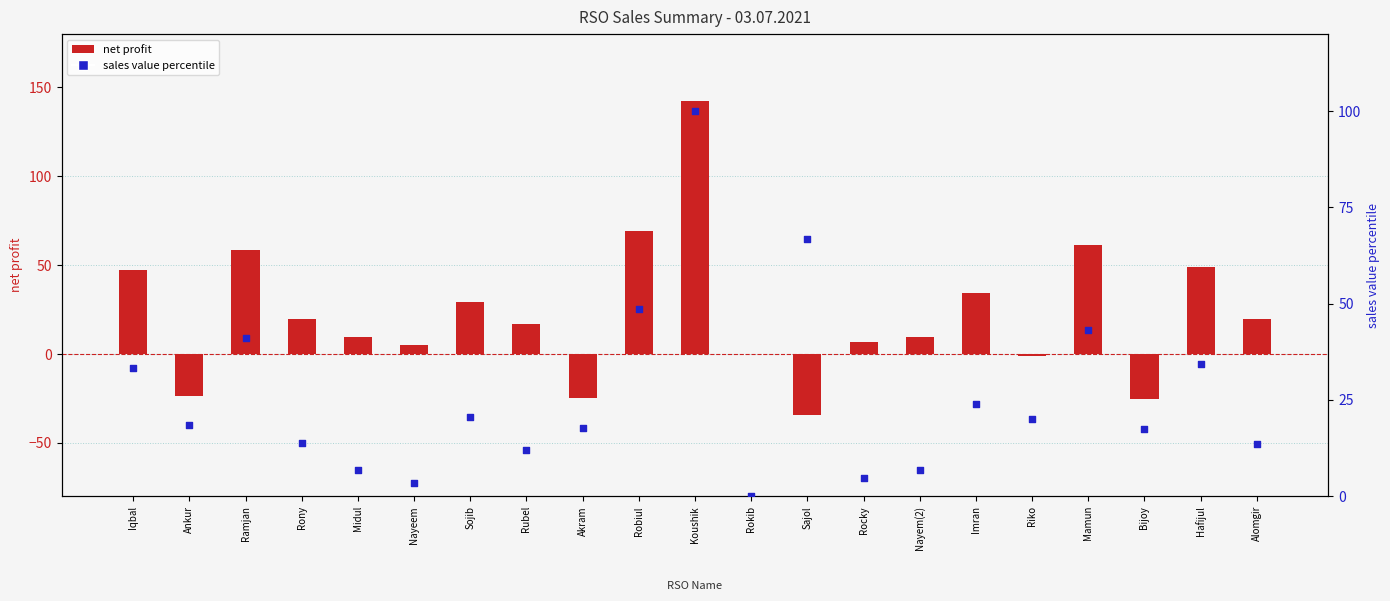

What is the total value across all series at Sojib?

49.9